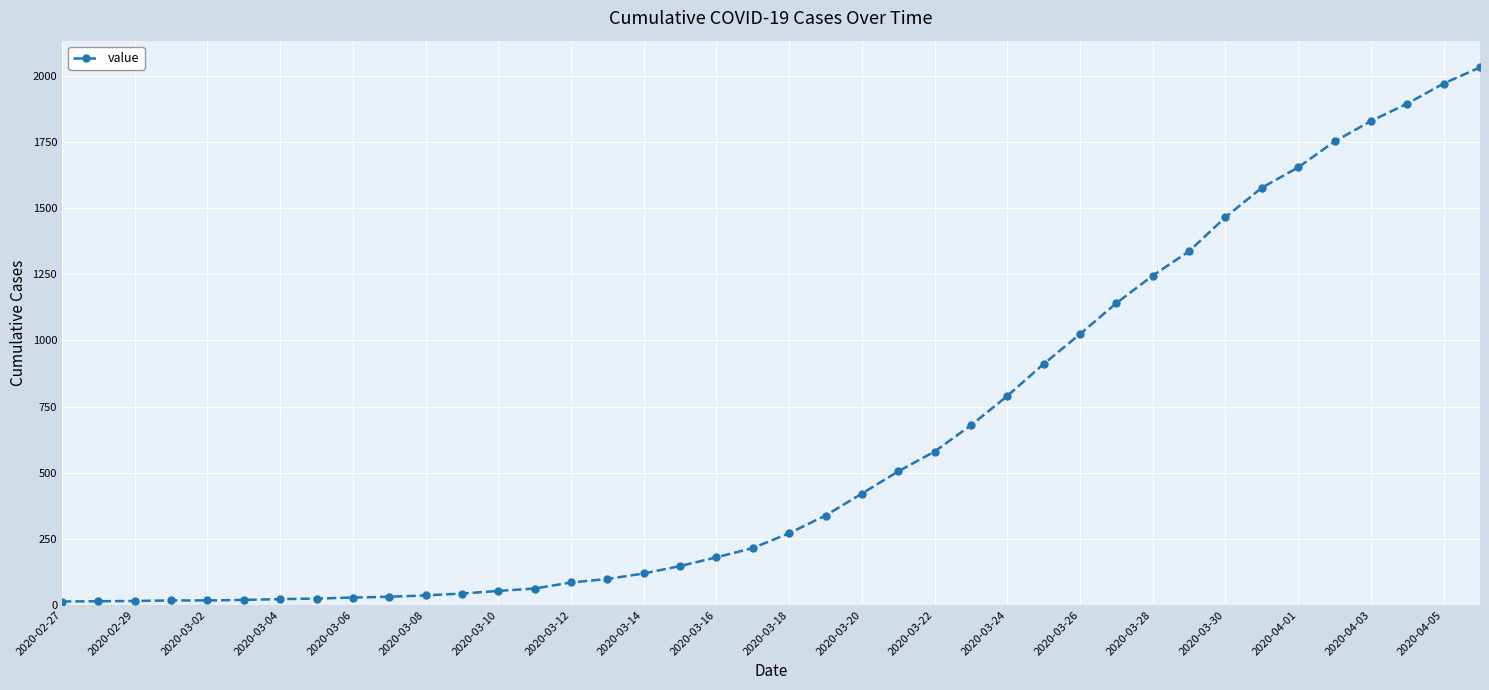

What is the greatest value displayed?

2032